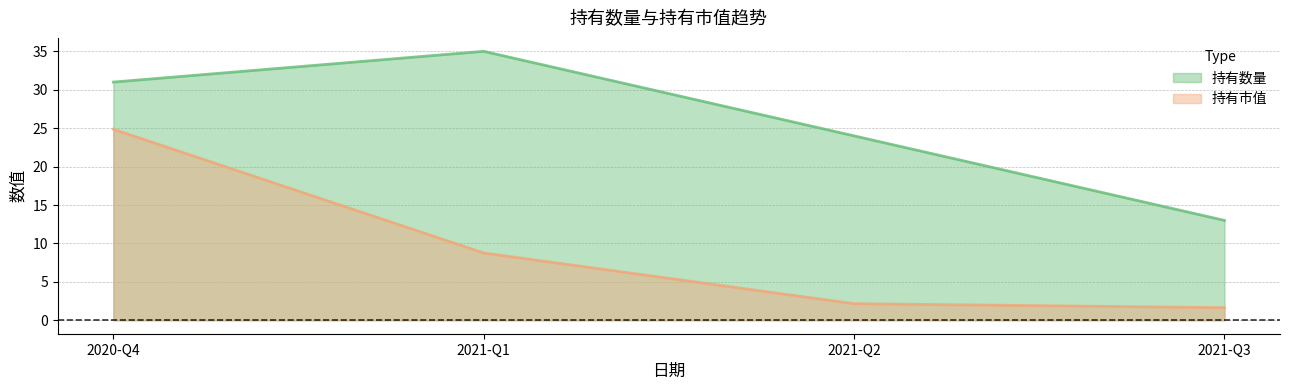

True or false: 持有市值 has more than 0 points higher than both neighbors.

False